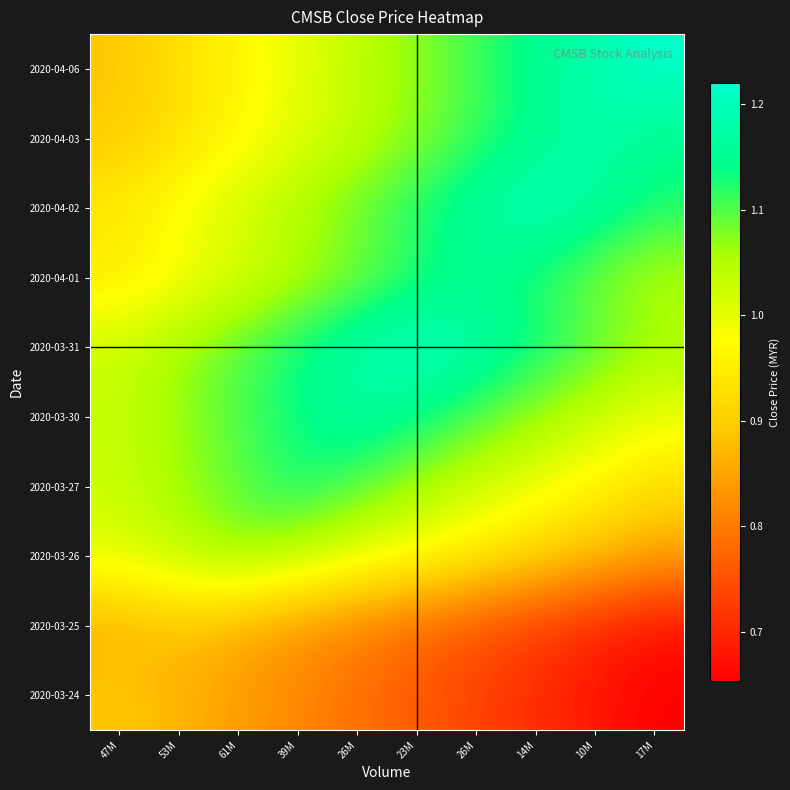

What is the difference between the highest and lowest values at 26M?

0.4